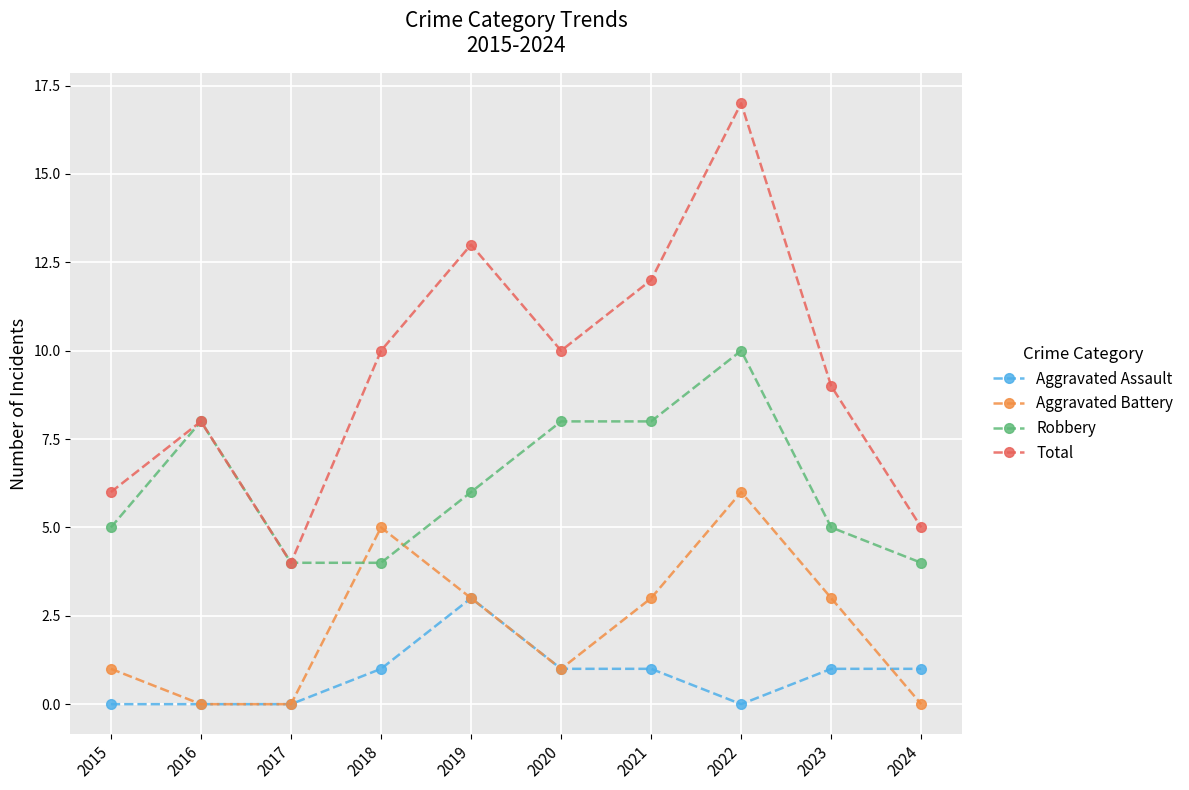

List the series in order of their peak value, highest first.

Total, Robbery, Aggravated Battery, Aggravated Assault